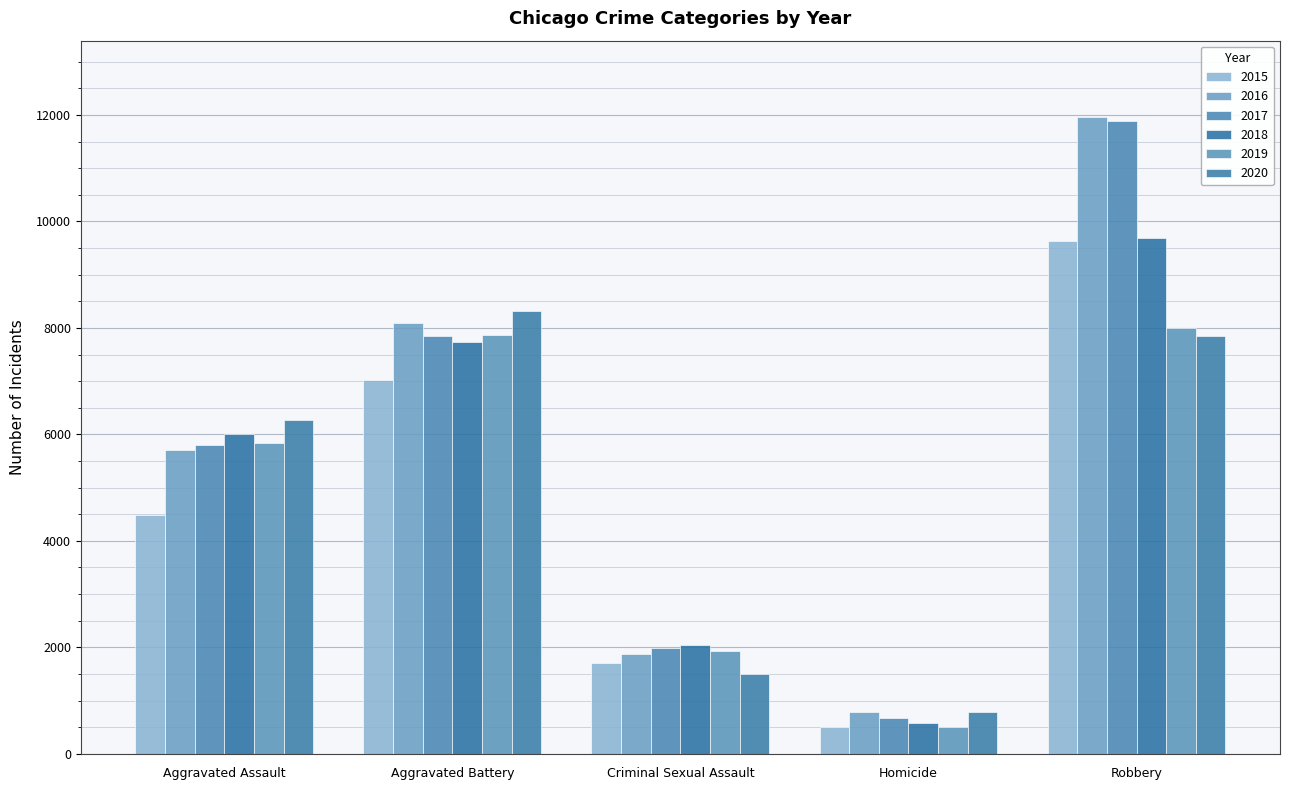

Reading left to right, list all the values displayed in this chart.

2015: Aggravated Assault=4480	Aggravated Battery=7018	Criminal Sexual Assault=1708	Homicide=496	Robbery=9638
2016: Aggravated Assault=5713	Aggravated Battery=8085	Criminal Sexual Assault=1868	Homicide=786	Robbery=11960
2017: Aggravated Assault=5793	Aggravated Battery=7845	Criminal Sexual Assault=1992	Homicide=672	Robbery=11881
2018: Aggravated Assault=6002	Aggravated Battery=7734	Criminal Sexual Assault=2049	Homicide=588	Robbery=9681
2019: Aggravated Assault=5841	Aggravated Battery=7858	Criminal Sexual Assault=1928	Homicide=499	Robbery=7995
2020: Aggravated Assault=6265	Aggravated Battery=8320	Criminal Sexual Assault=1501	Homicide=787	Robbery=7855